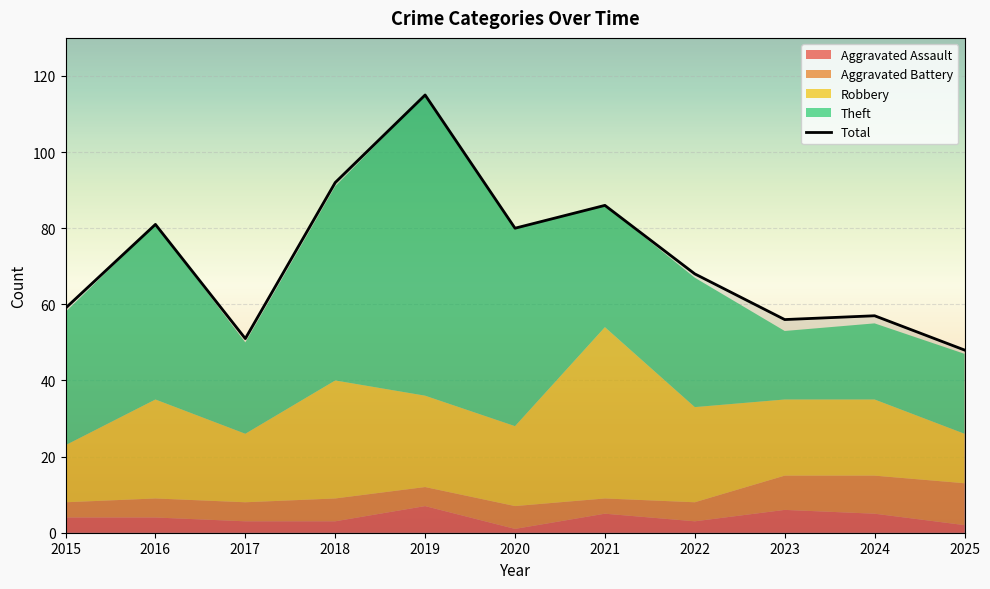

What are all the series names shown in the legend?

Aggravated Assault, Aggravated Battery, Robbery, Theft, Total